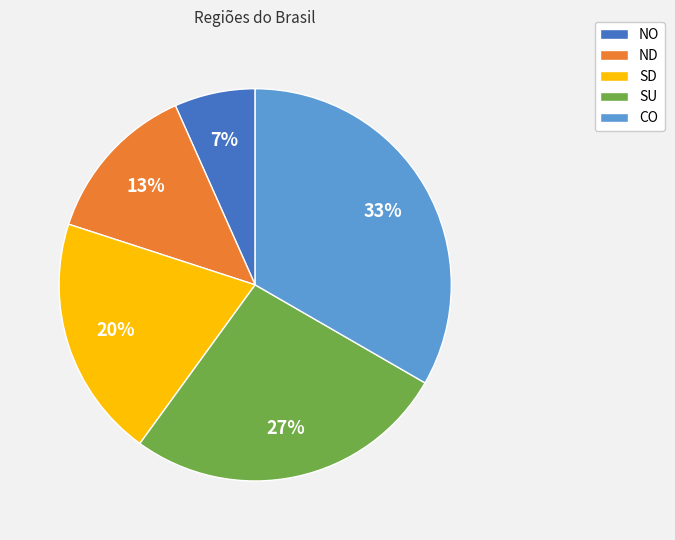

Does SU account for over 50% of the chart?

No